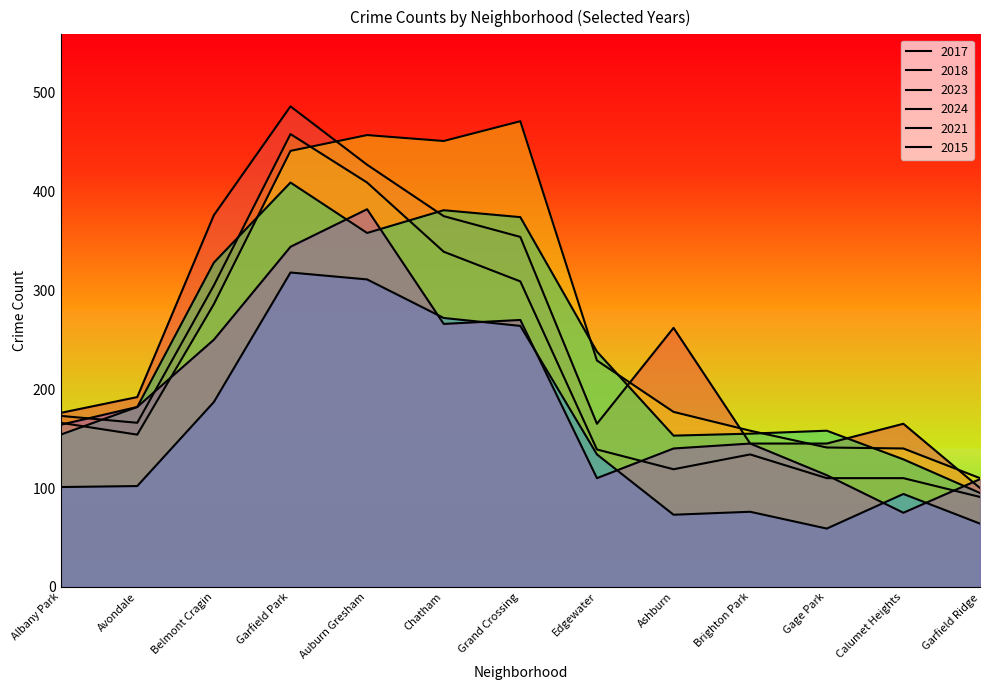

How many series are shown in this chart?

6